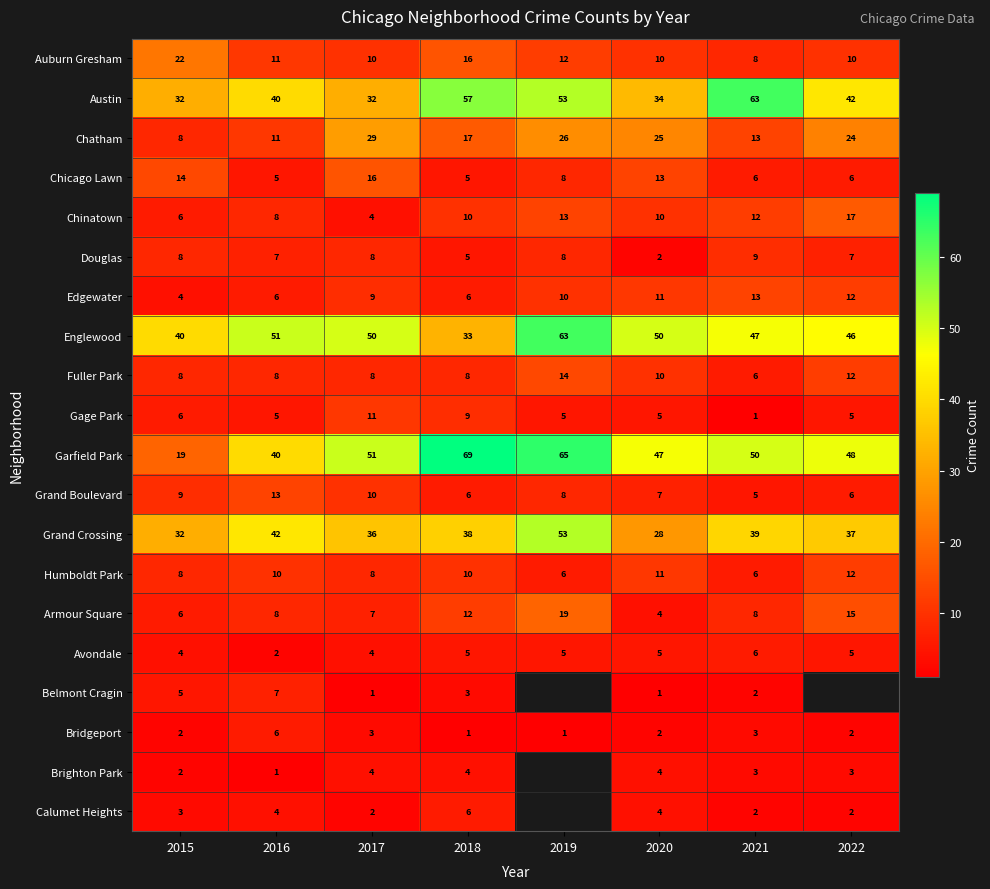

At which category does the chart reach its minimum across all series?

2021